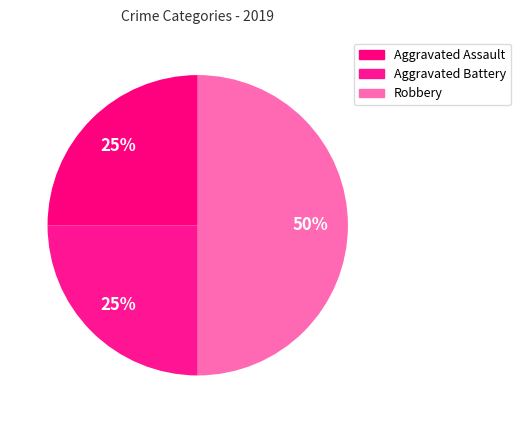

How many slices are in this pie chart?

3